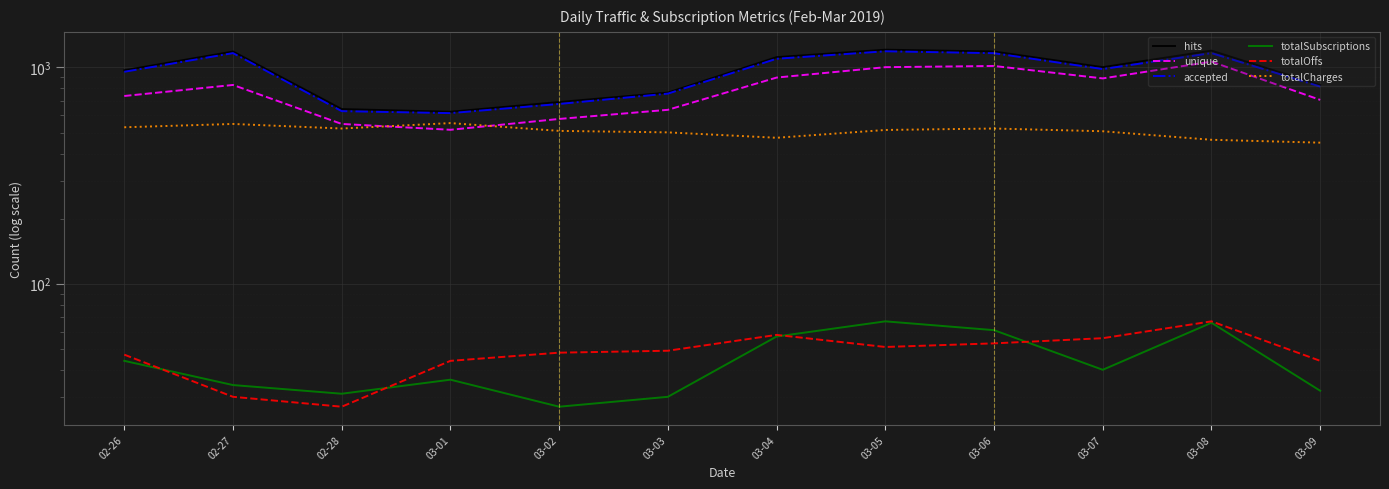

Between 02-28 and 03-03, which is larger?

03-03